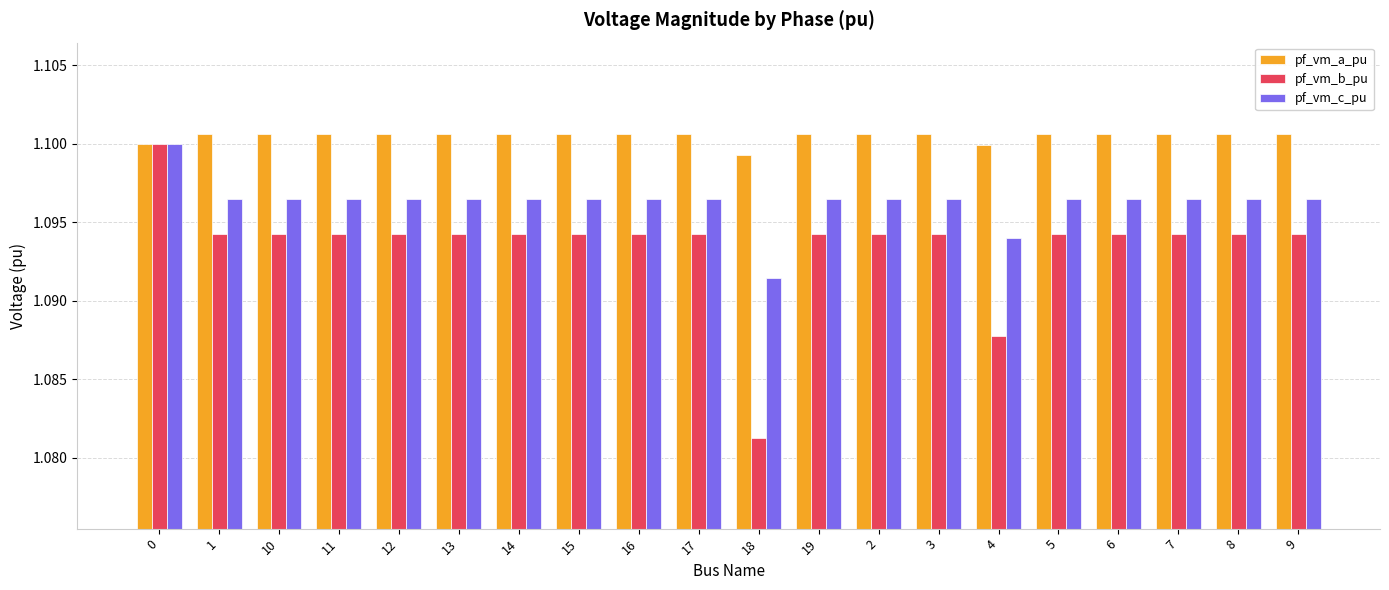

Where is pf_vm_b_pu nearest to the value 1?

18